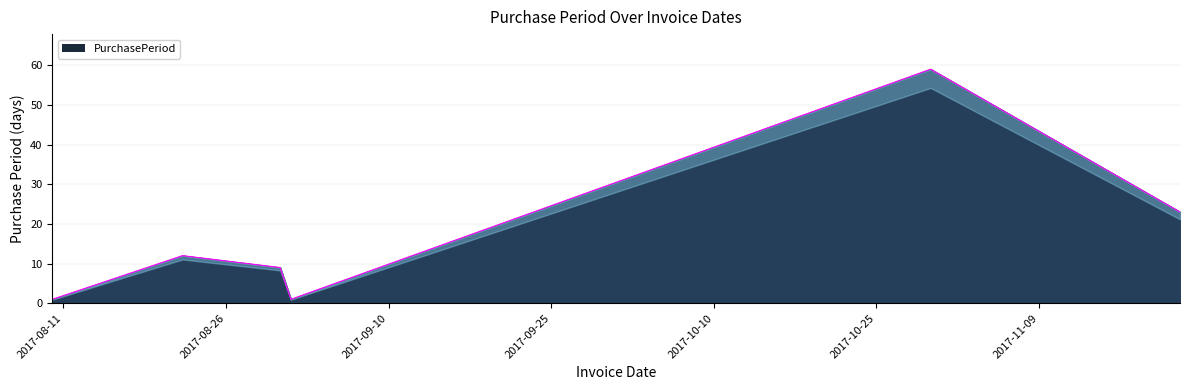

Does the chart have visible grid lines?

Yes